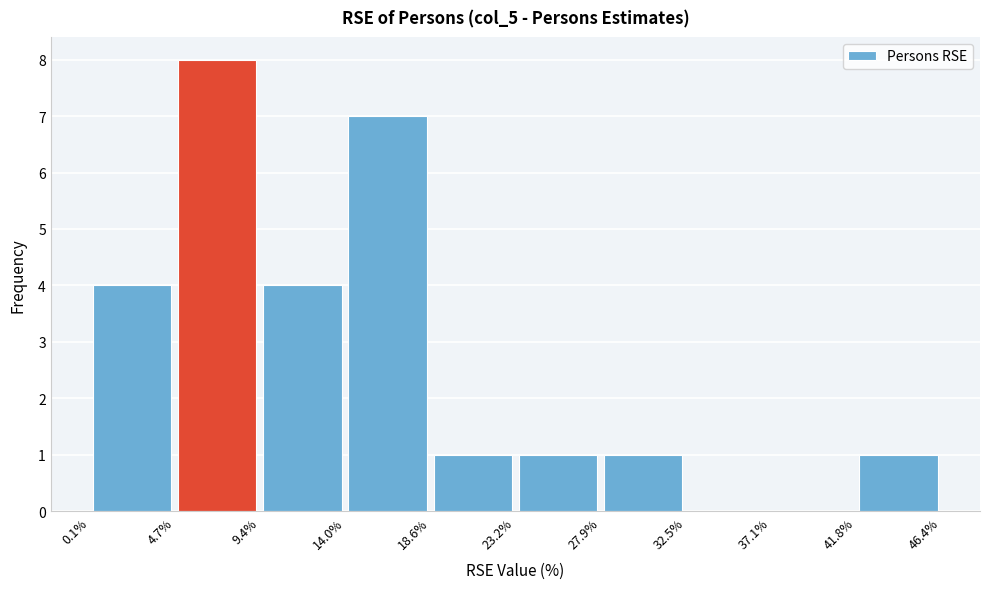

Over which range of the x-axis is the bar tallest?

4.7% to 9.4%